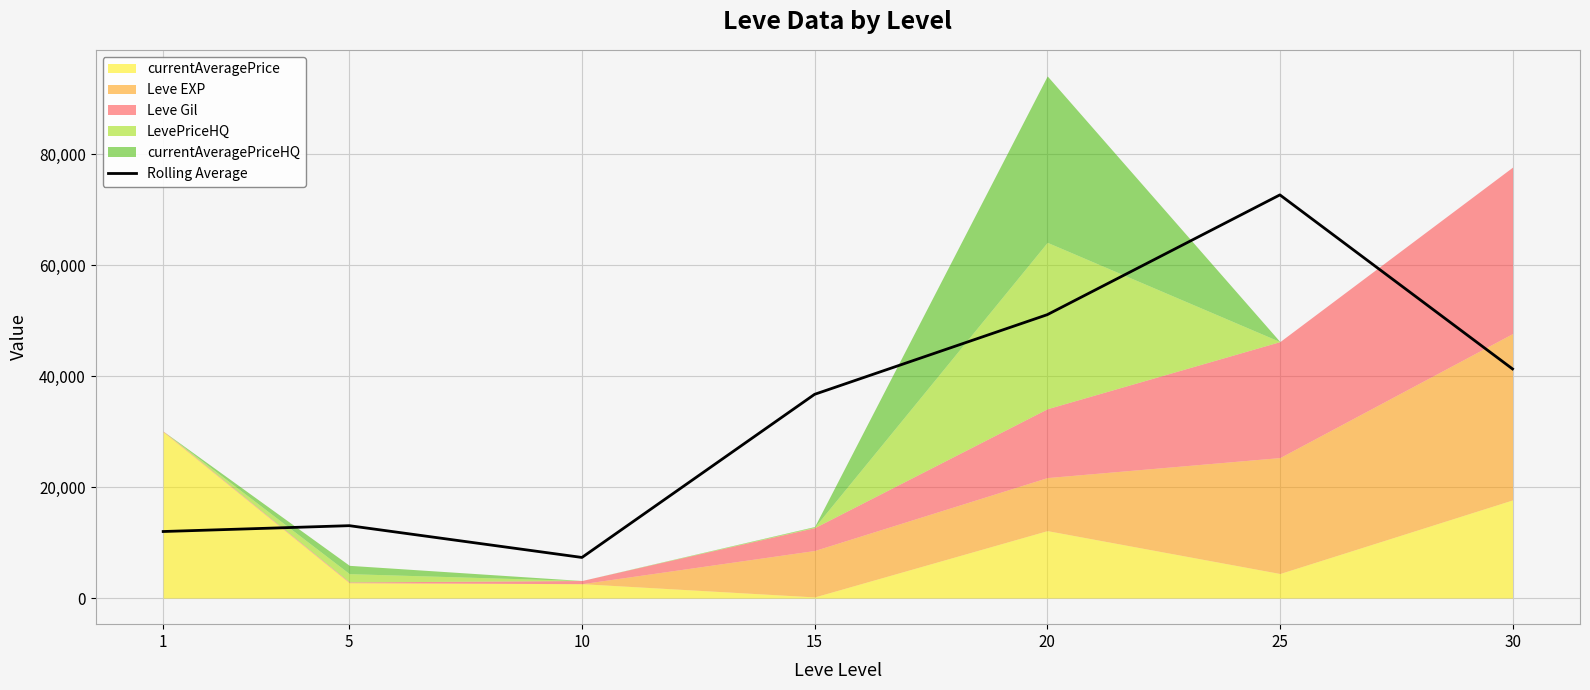

How many interior local peaks (higher than both neighbors) does the data have?

2